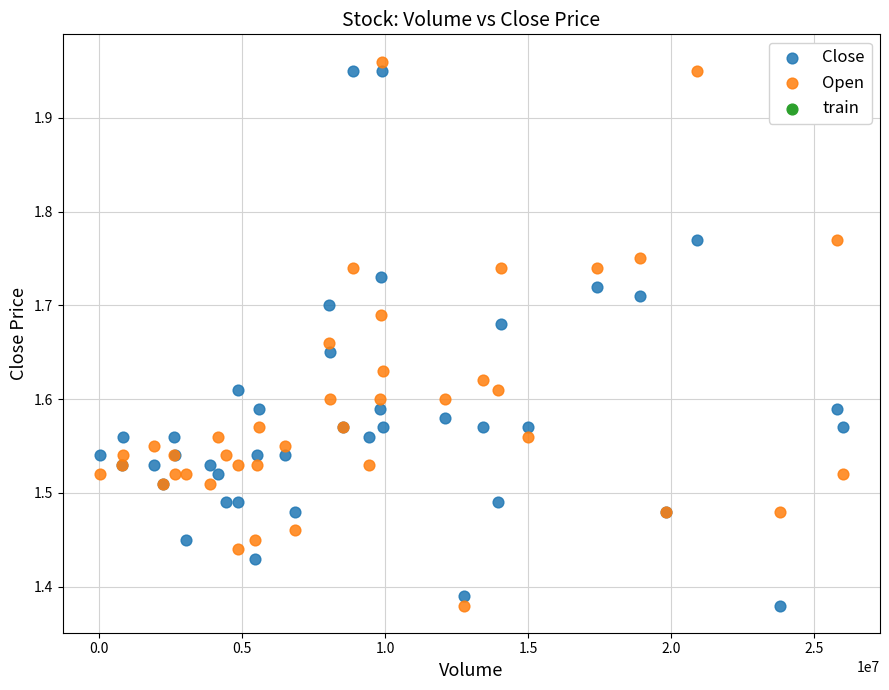

What is the X range (max minus min) for the scatter plot?

25968500.0